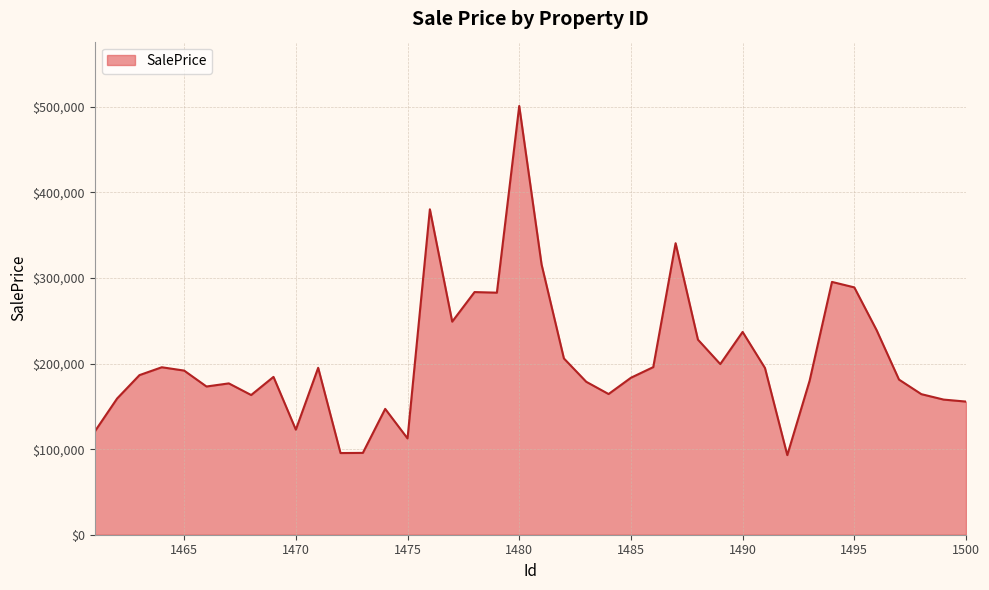

What is the maximum value shown in the chart?

501066.4